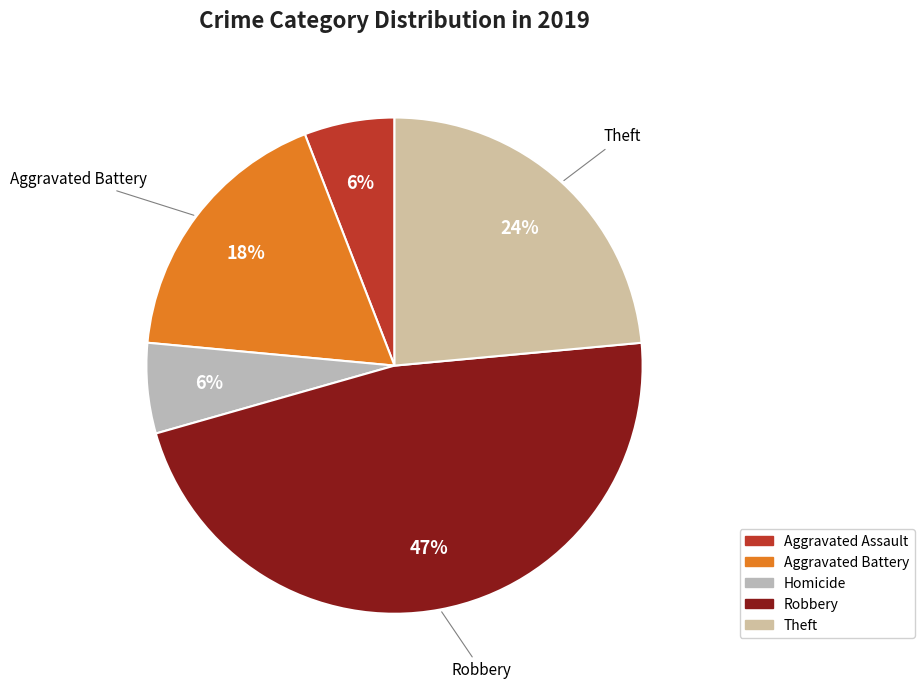

How many slices are in this pie chart?

5